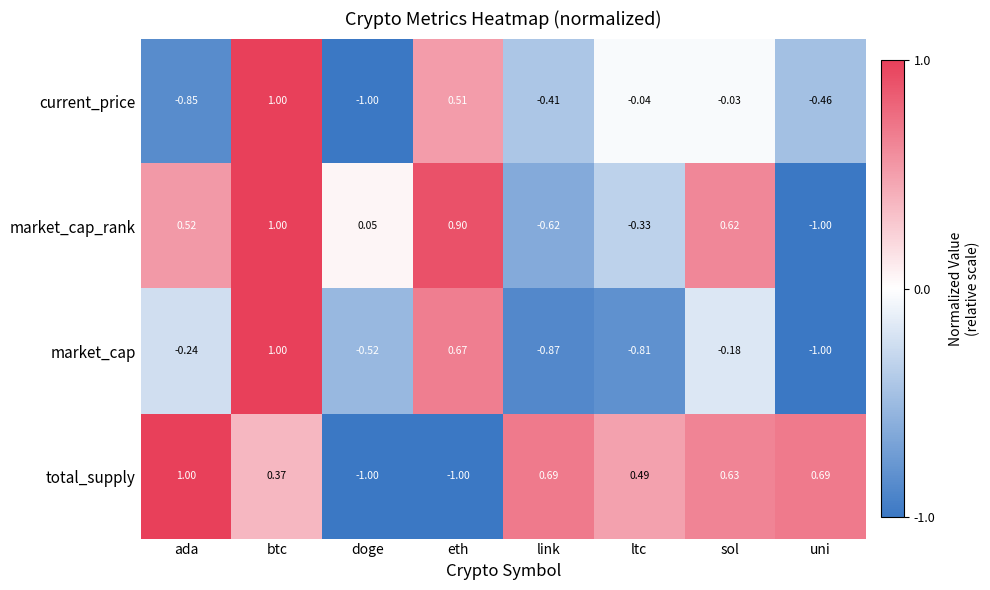

Rank the series by their average value, from highest to lowest.

total_supply, market_cap_rank, current_price, market_cap